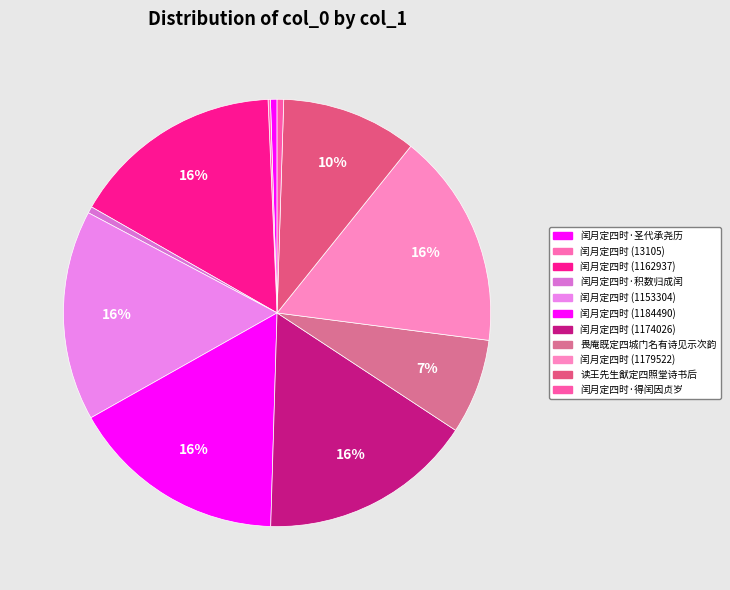

What is the smallest slice in the pie chart?

闰月定四时 (13105)